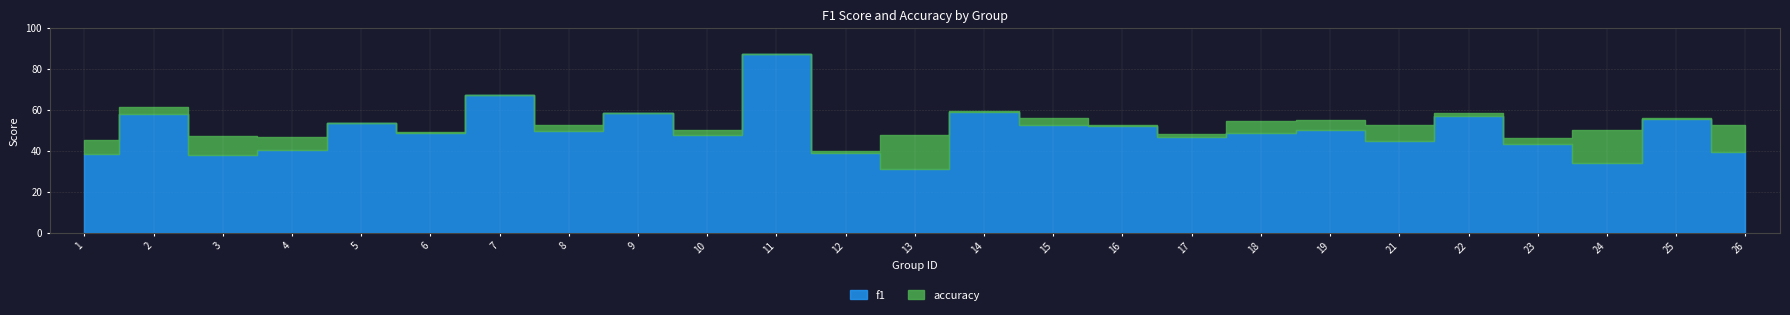

At which category is the sum across all series the highest?

11